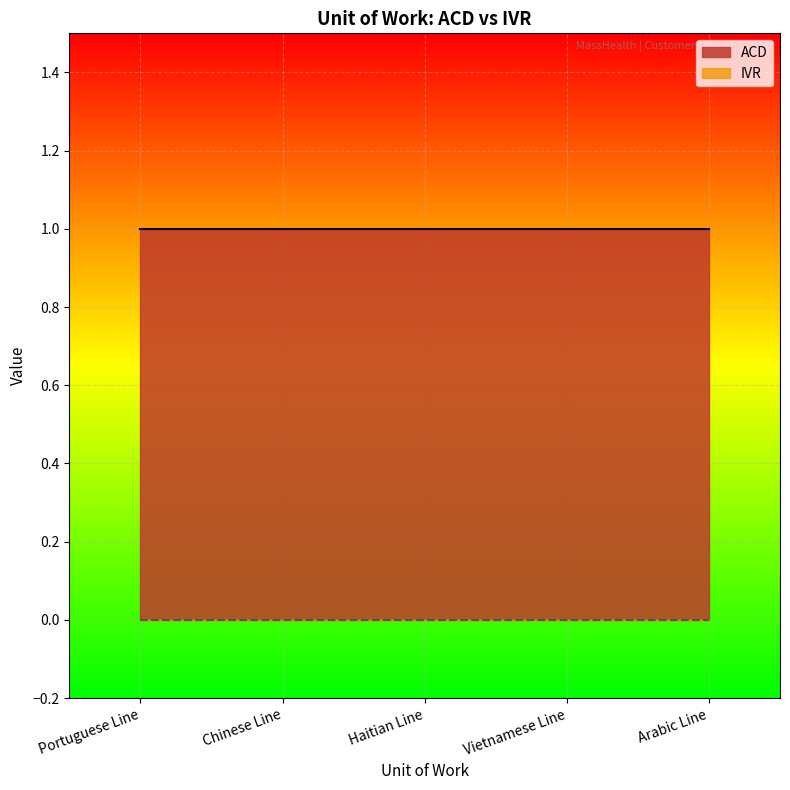

Reading left to right, extract all data points from this chart.

ACD: Portuguese Line=1	Chinese Line=1	Haitian Line=1	Vietnamese Line=1	Arabic Line=1
IVR: Portuguese Line=0	Chinese Line=0	Haitian Line=0	Vietnamese Line=0	Arabic Line=0